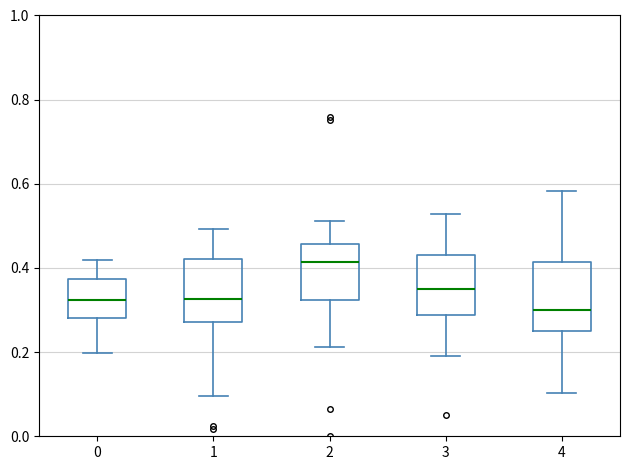

Which box's median line is the highest?

2